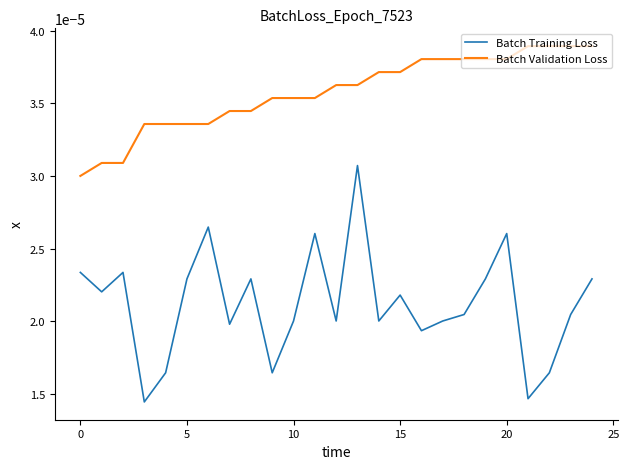

Which series has the largest total across all categories?

Batch Validation Loss